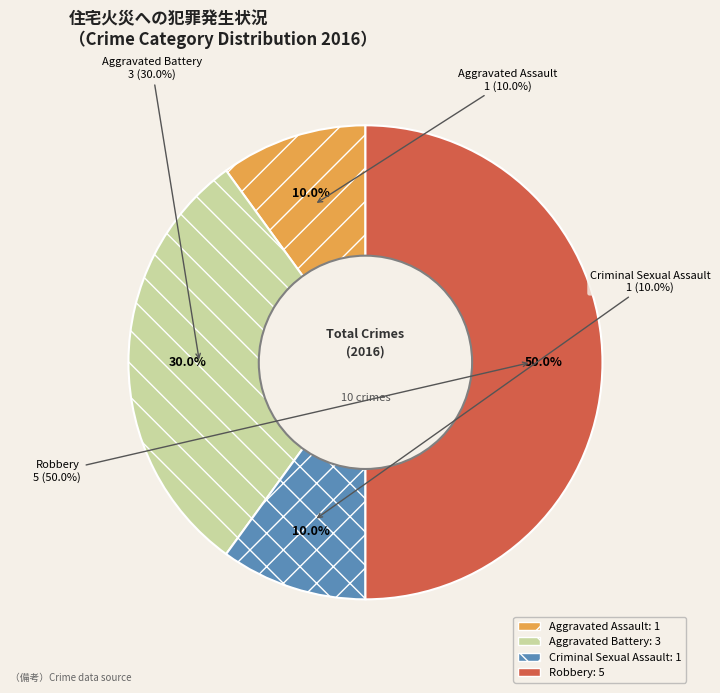

Between Aggravated Assault and Criminal Sexual Assault, which is larger?

Aggravated Assault